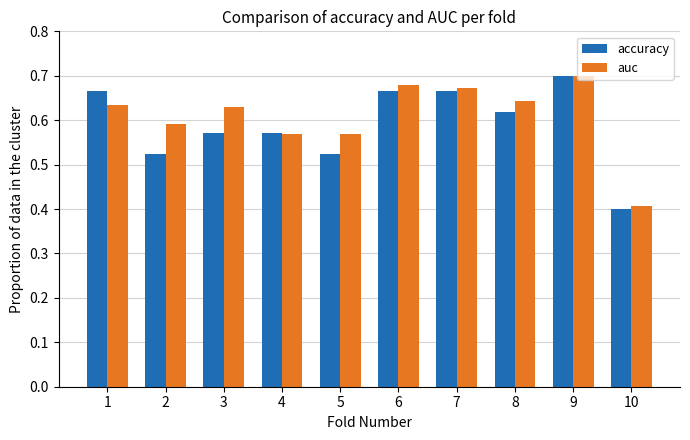

Rank the series at 10 from highest to lowest value.

auc, accuracy